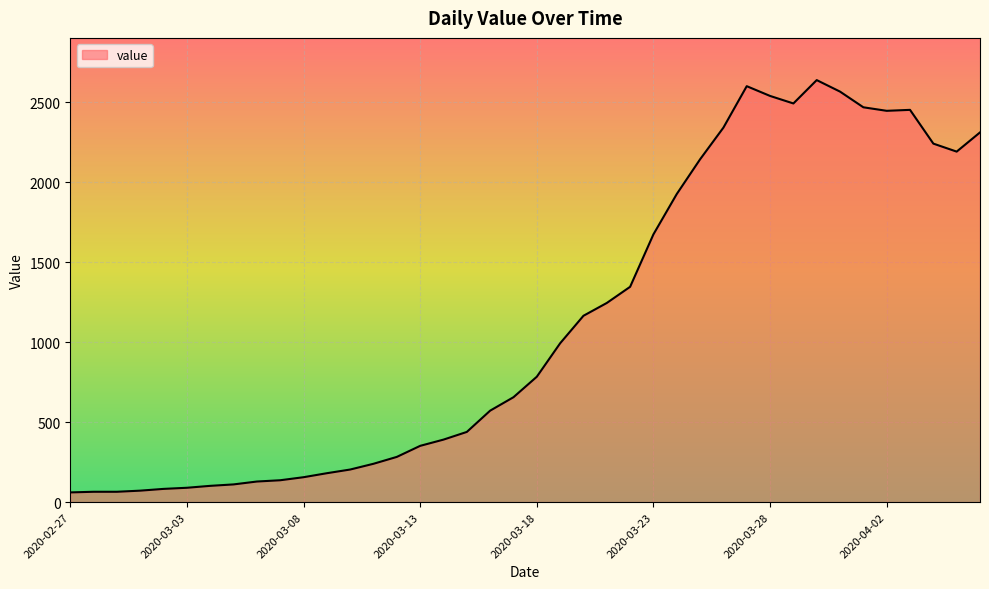

Count the number of data series in this chart.

1